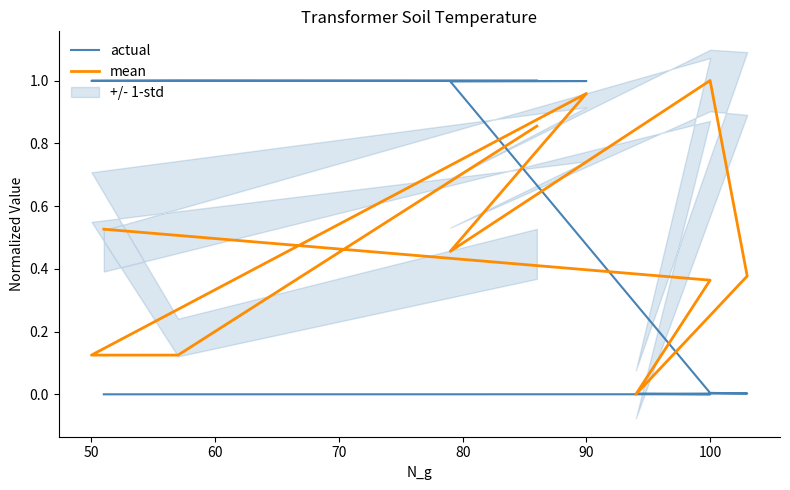

What is the average value of the mean series?

0.5